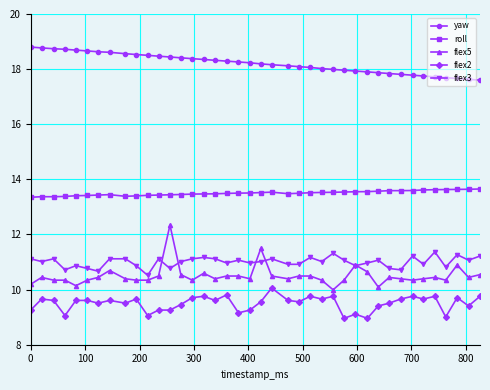

What is the maximum value shown in the chart?

18.8